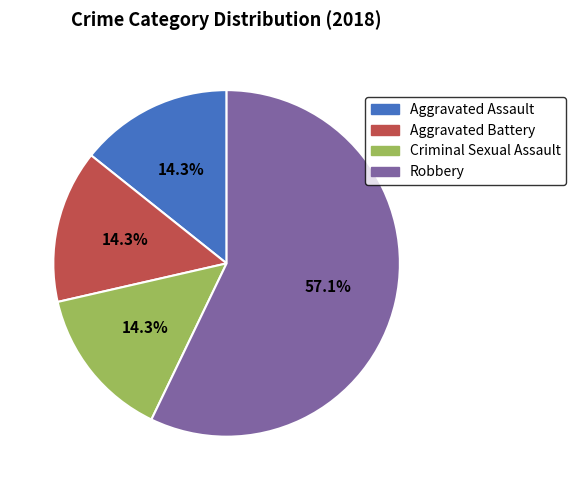

To the nearest percent, what is the average slice percentage?

25%